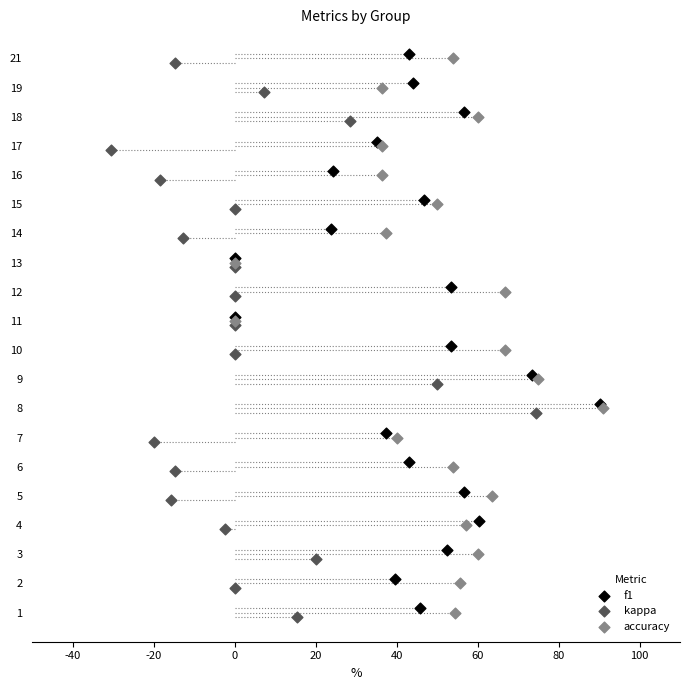

What are all the series names shown in the legend?

f1, kappa, accuracy